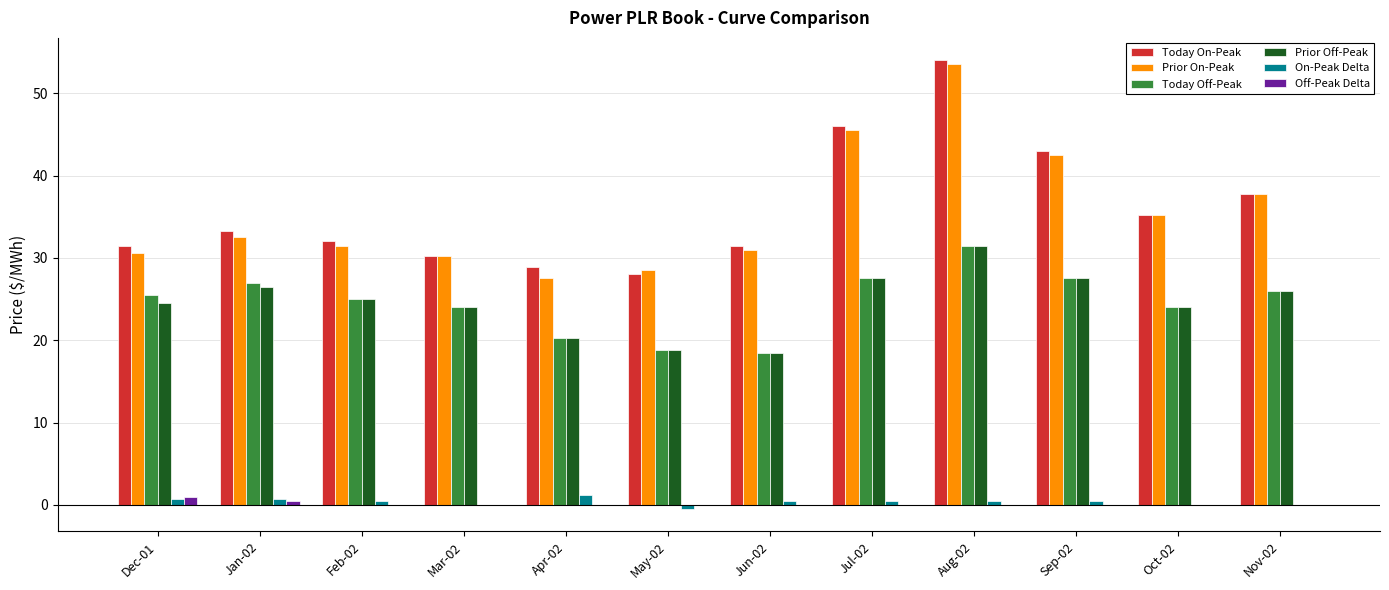

What is the difference between the Prior On-Peak values at Apr-02 and Sep-02?

14.9